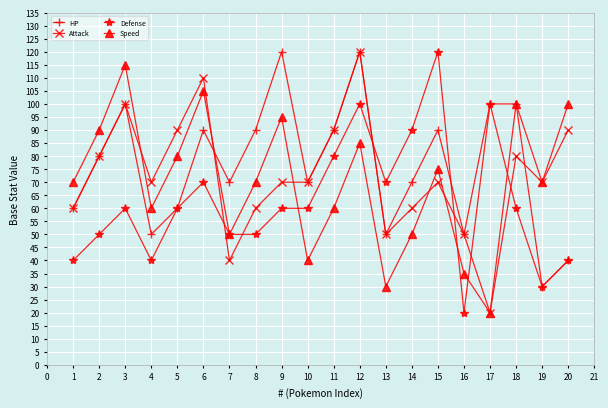

How many intersections are there between Attack and Defense?

6